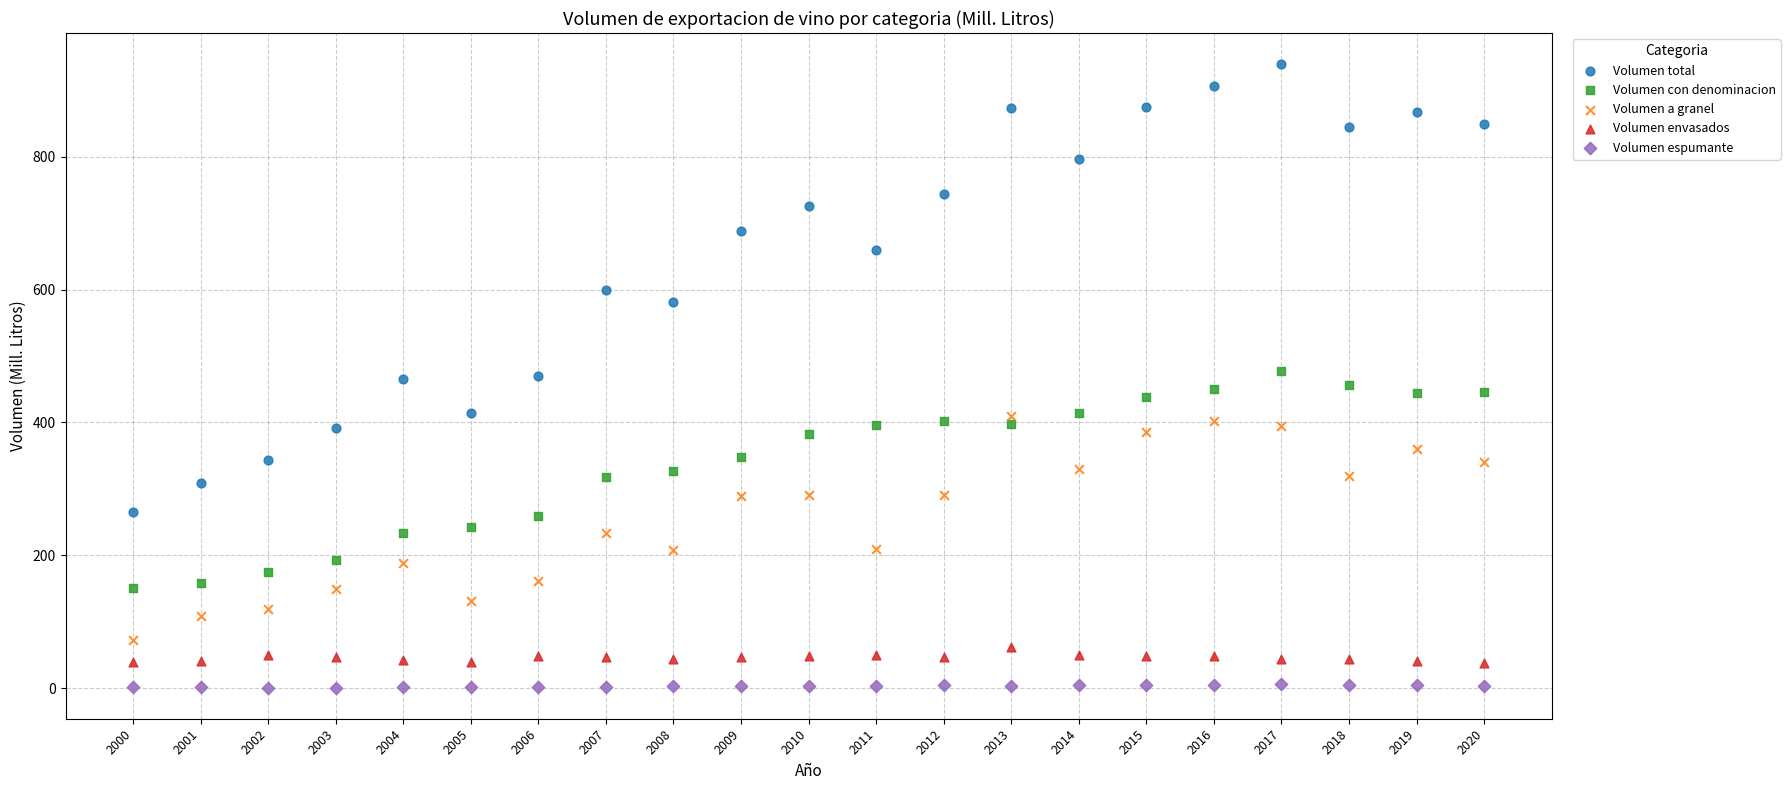

What is the X range (max minus min) for the scatter plot?

20.0